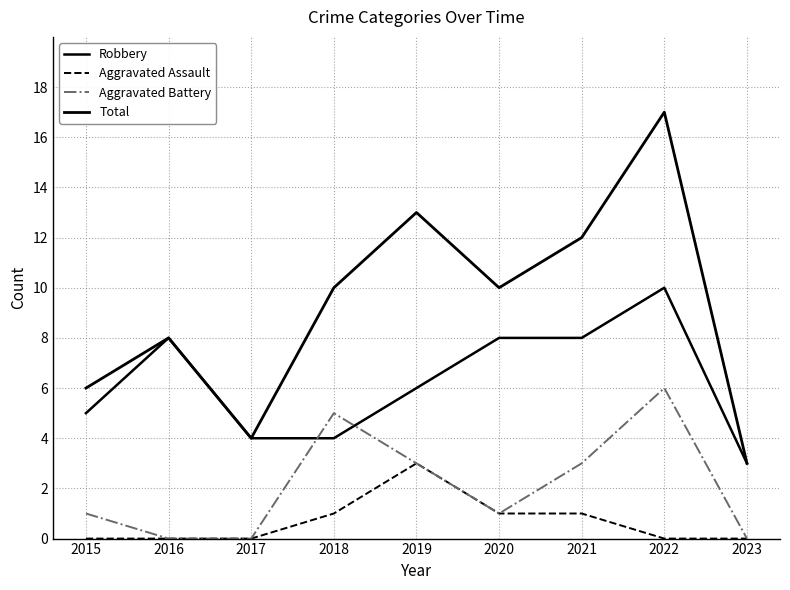

At which label does Aggravated Battery first exceed 1?

2018